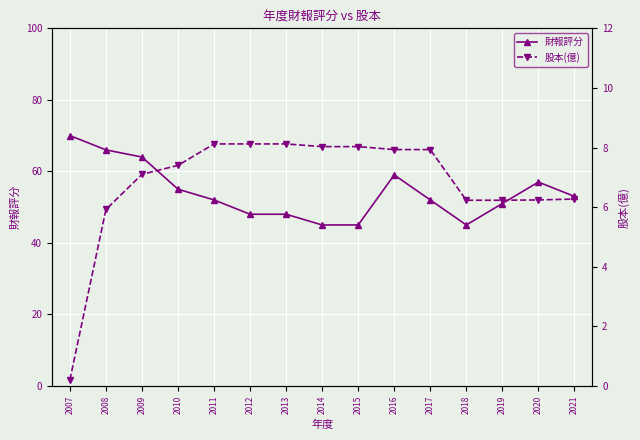

At how many categories does at least one series exceed 15?

15